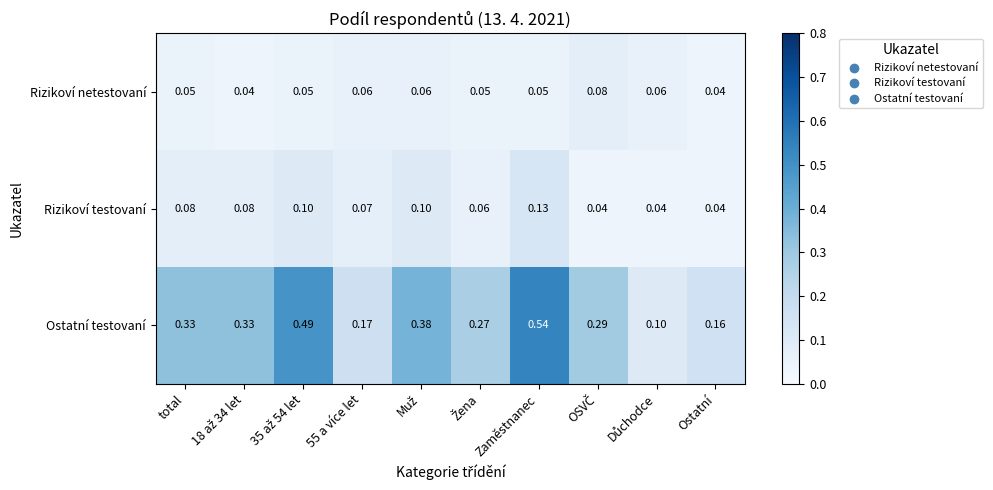

Is the value of Ostatní testovaní at Zaměstnanec greater than the value of Rizikoví testovaní at total?

Yes